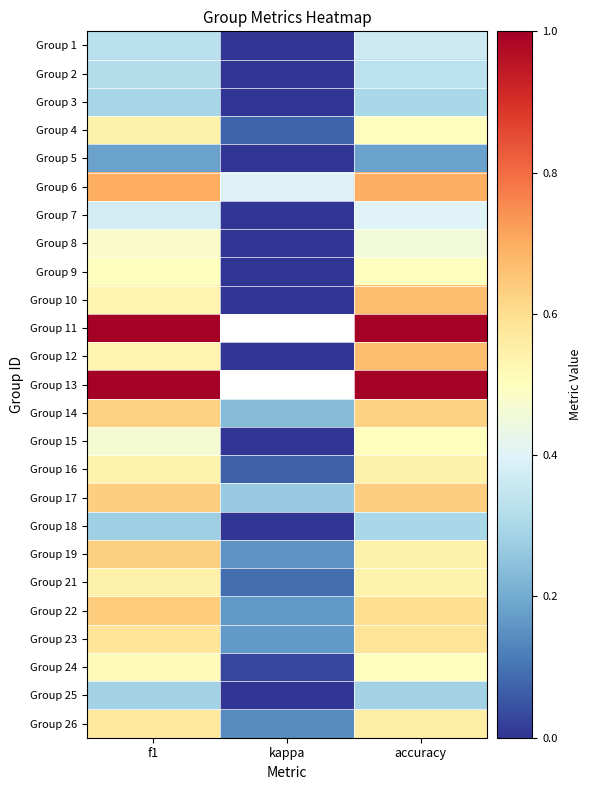

What is the smallest value displayed?

-0.4